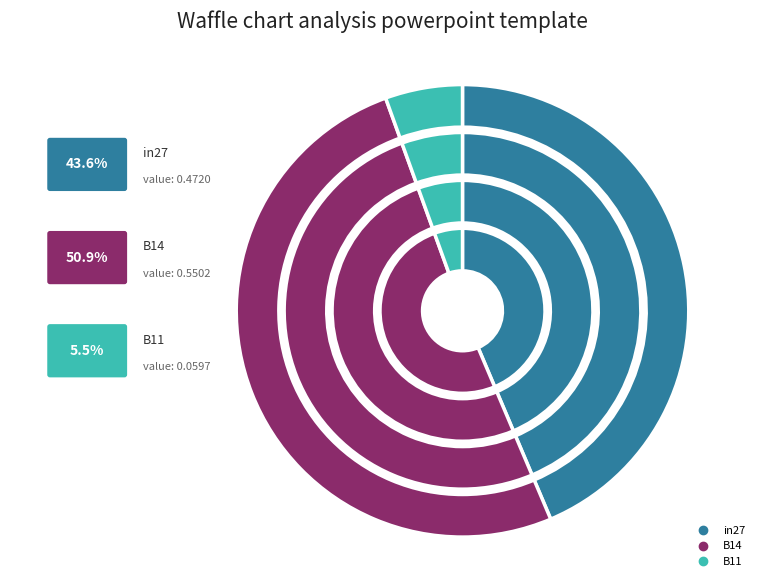

Which slice represents more than half of the pie?

B14